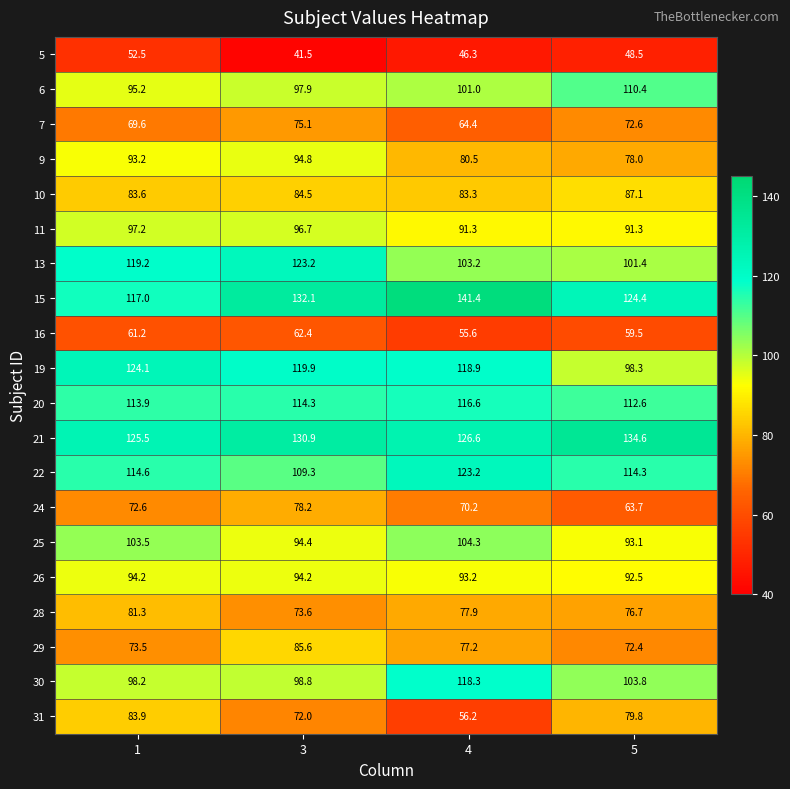

What is the total value across all series at 5?

1815.0